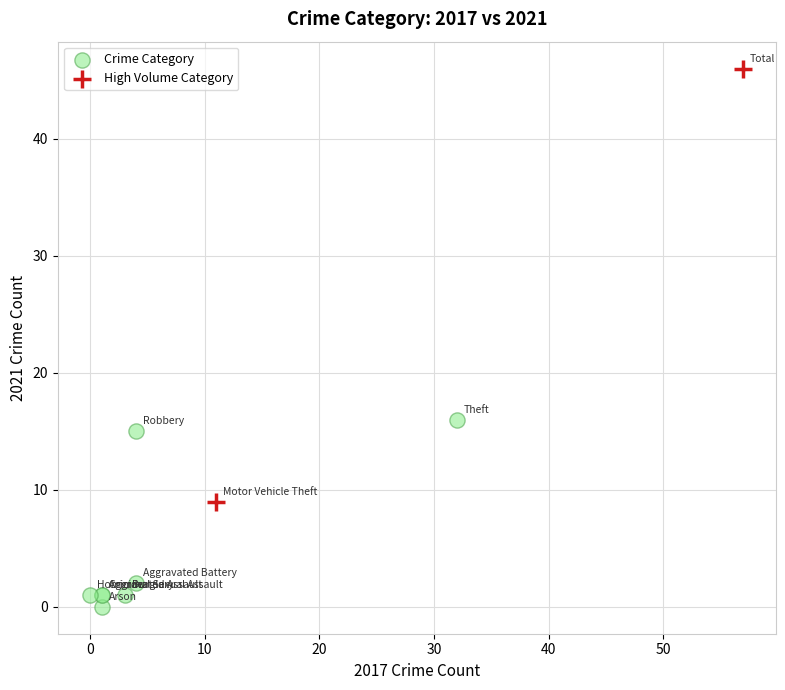

Which series reaches the maximum Y coordinate?

High Volume Category